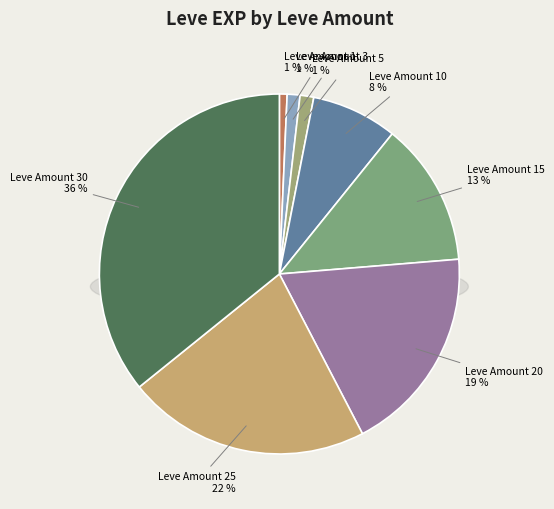

Does 10 account for over 50% of the chart?

No